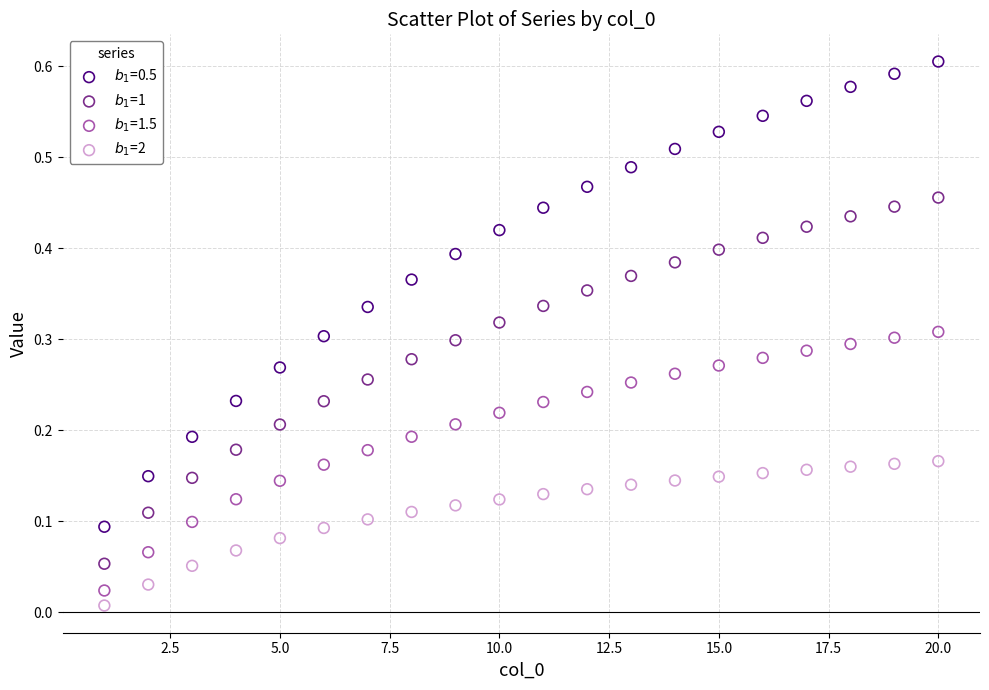

Which series has the widest spread of Y values?

$b_1$=0.5